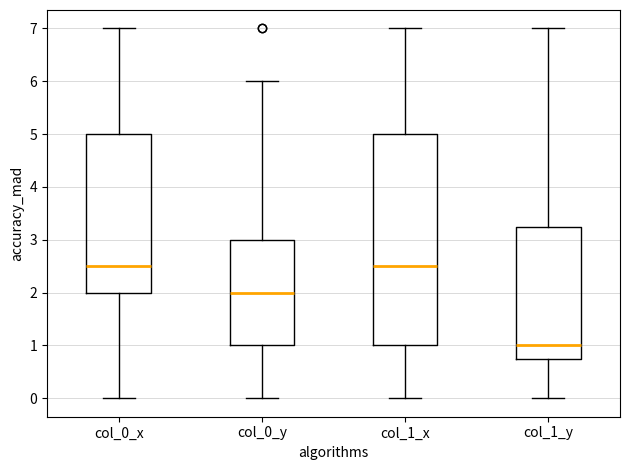

Reading left to right, transcribe this box plot: for each box, give where its median line is, the range the box spans, and where its two whiskers end, as read against the y-axis. The values are not printed on the chart, so give them approximately, as read against the axis.

col_0_x: median 2.5, box 2.0 to 5.0, whiskers 0.0 to 7.0
col_0_y: median 2.0, box 1.0 to 3.0, whiskers 0.0 to 6.0
col_1_x: median 2.5, box 1.0 to 5.0, whiskers 0.0 to 7.0
col_1_y: median 1.0, box 0.8 to 3.3, whiskers 0.0 to 7.0